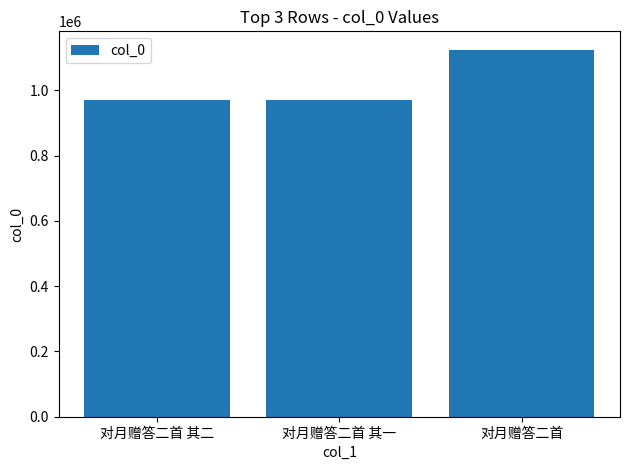

Count the number of data series in this chart.

1